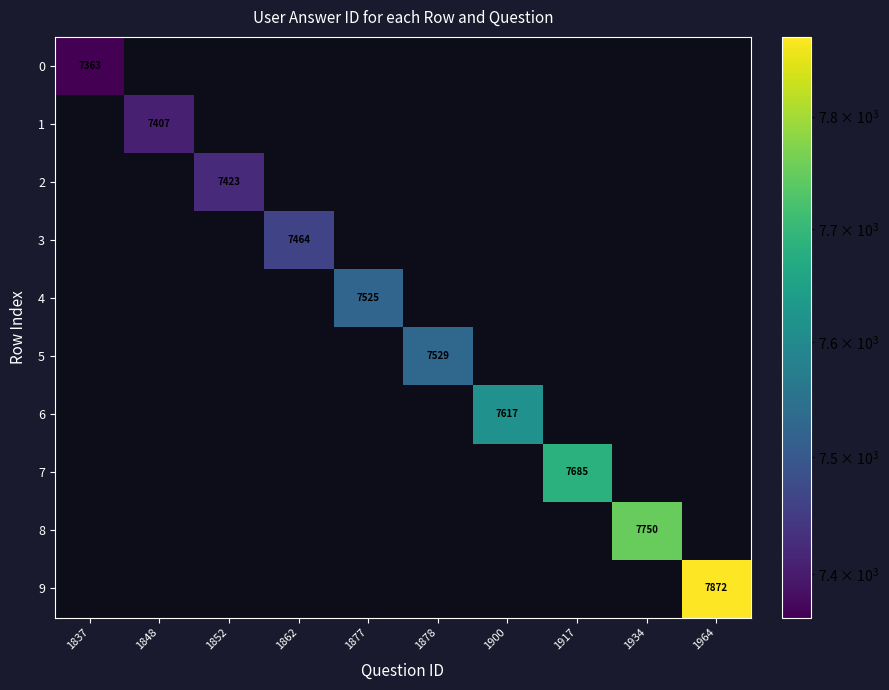

List the series in order of their peak value, lowest first.

0, 1, 2, 3, 4, 5, 6, 7, 8, 9